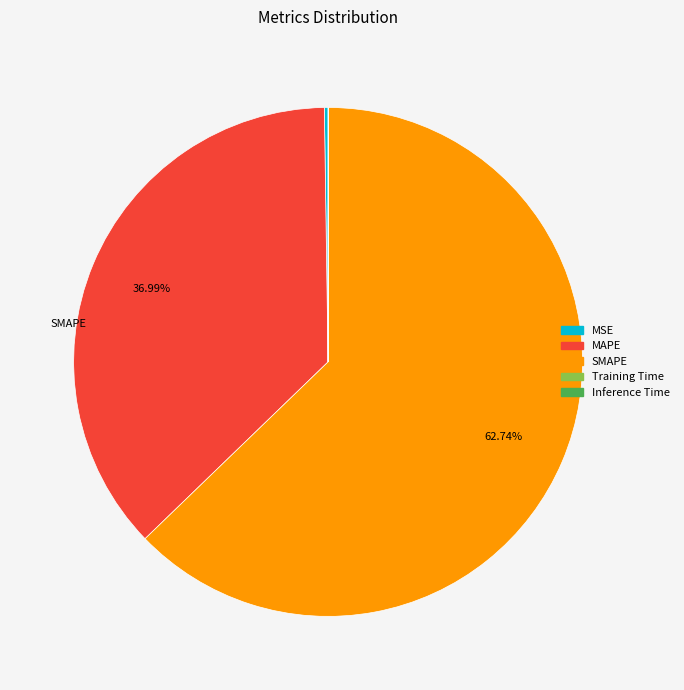

Between Training Time and MAPE, which is larger?

MAPE